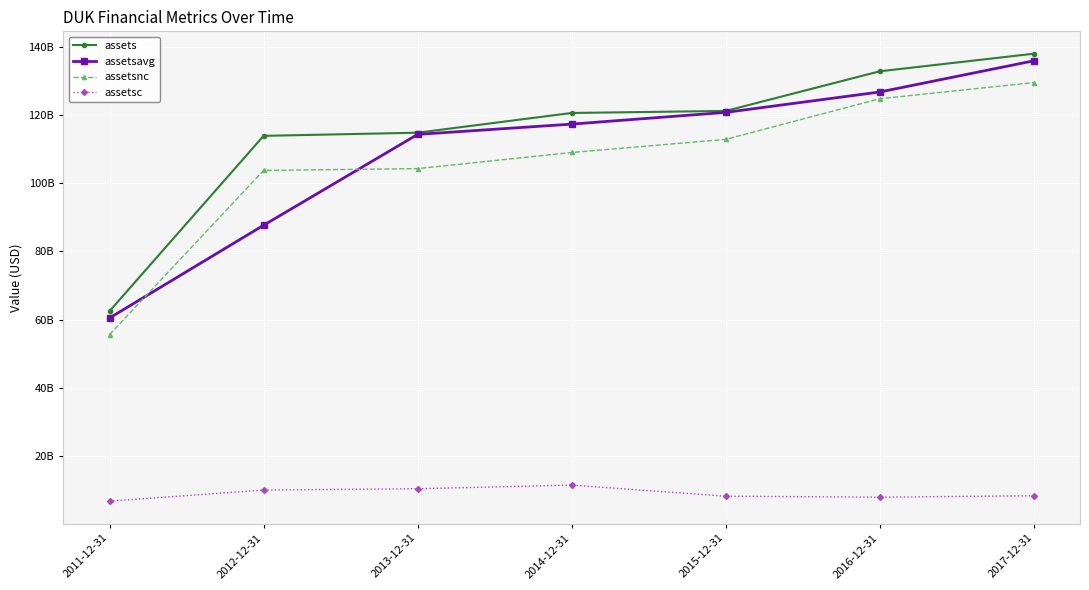

What is the label of the 7th point from the right?

2011-12-31